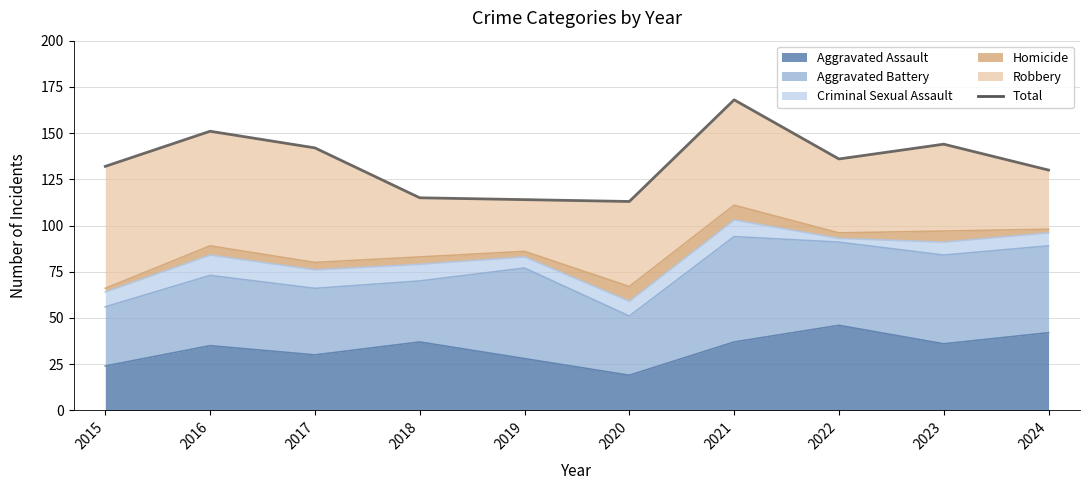

What is the average value?

134